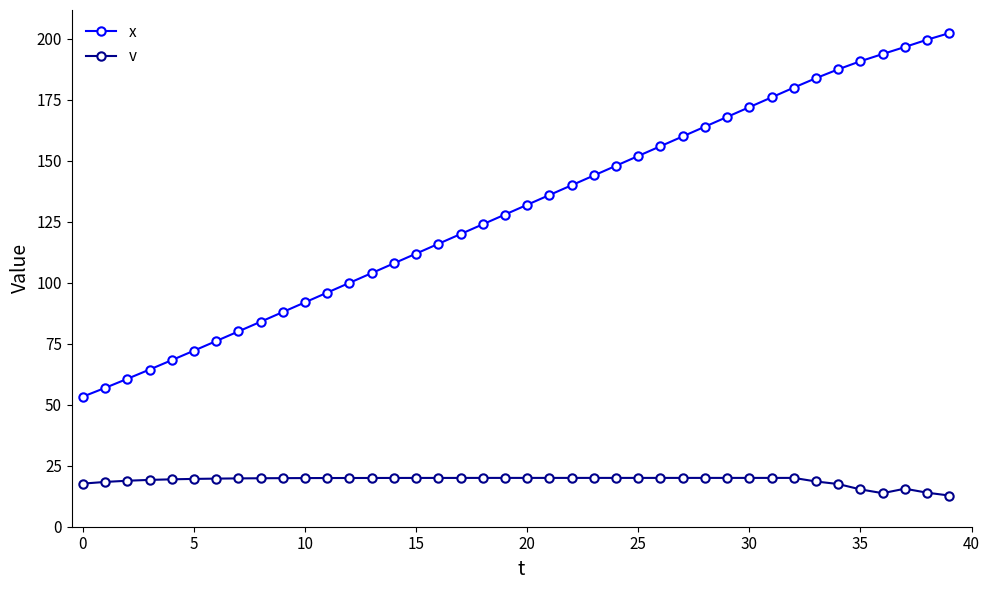

Rank the series by their maximum value, from highest to lowest.

x, v